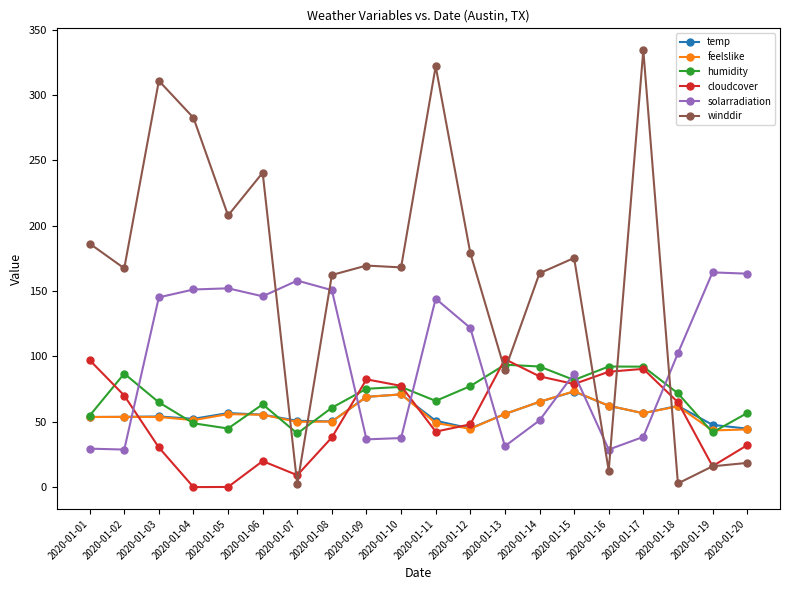

Where is the first local maximum for winddir?

2020-01-03